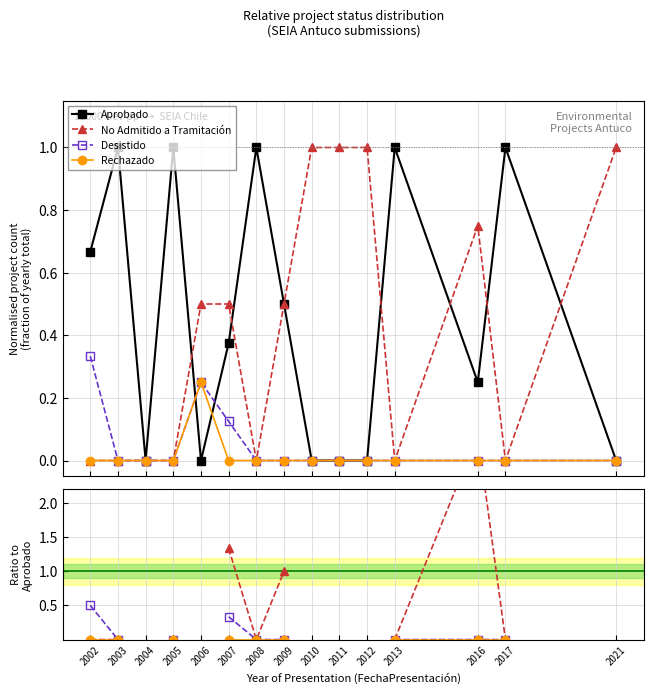

Which series has the largest range (max minus min)?

No Admitido a Tramitación